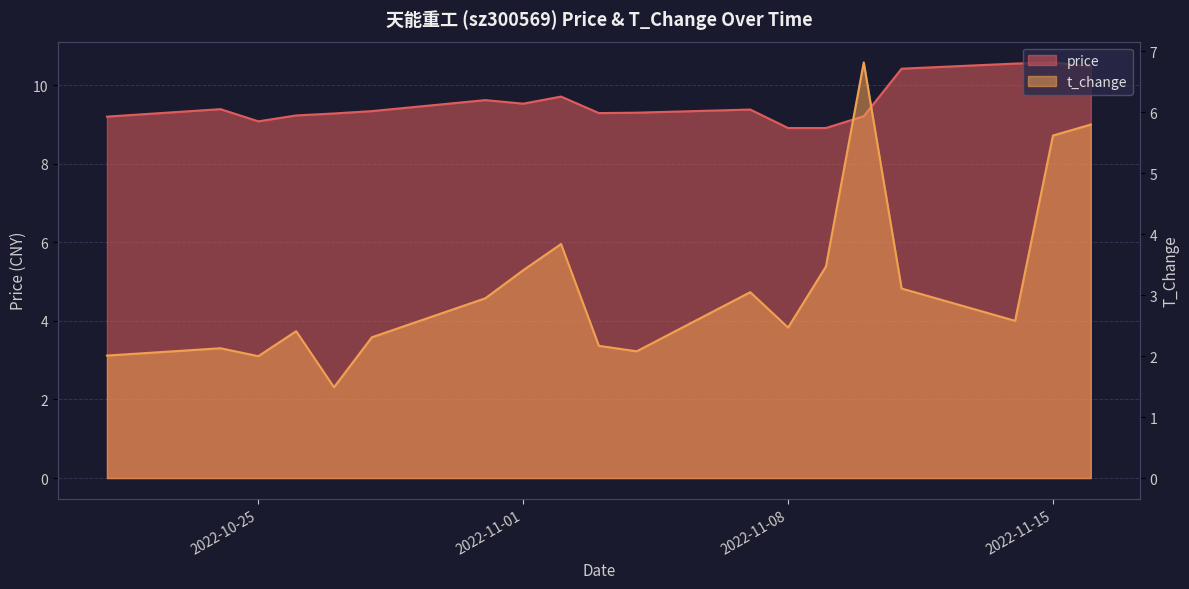

What is the spread (max minus min) of values at 2022-11-11?

7.3